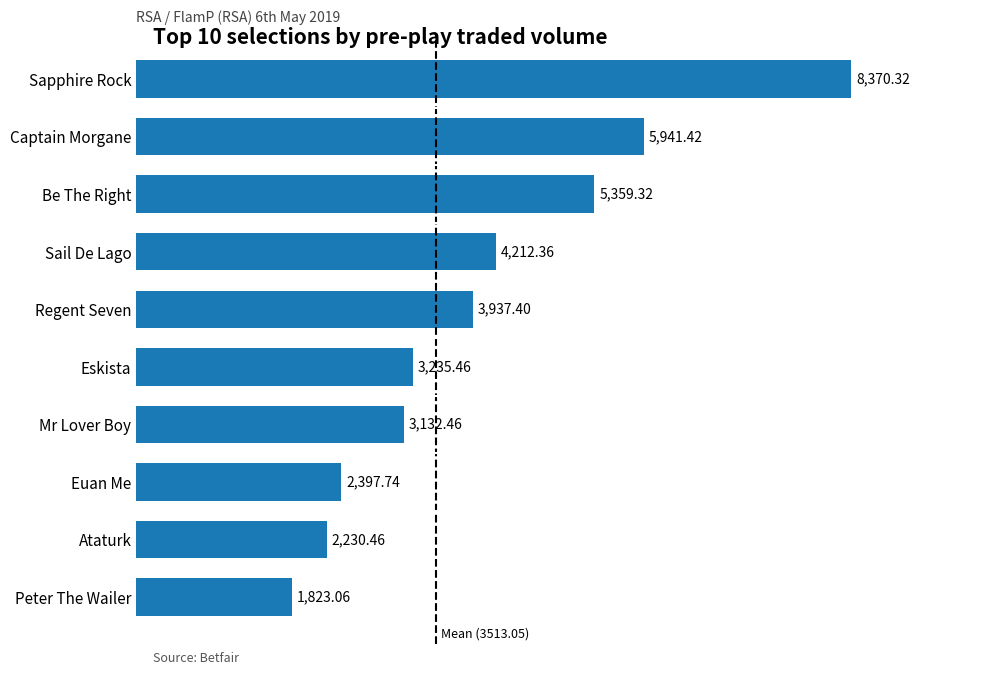

Rank the categories by value from highest to lowest.

Sapphire Rock, Captain Morgane, Be The Right, Sail De Lago, Regent Seven, Eskista, Mr Lover Boy, Euan Me, Ataturk, Peter The Wailer